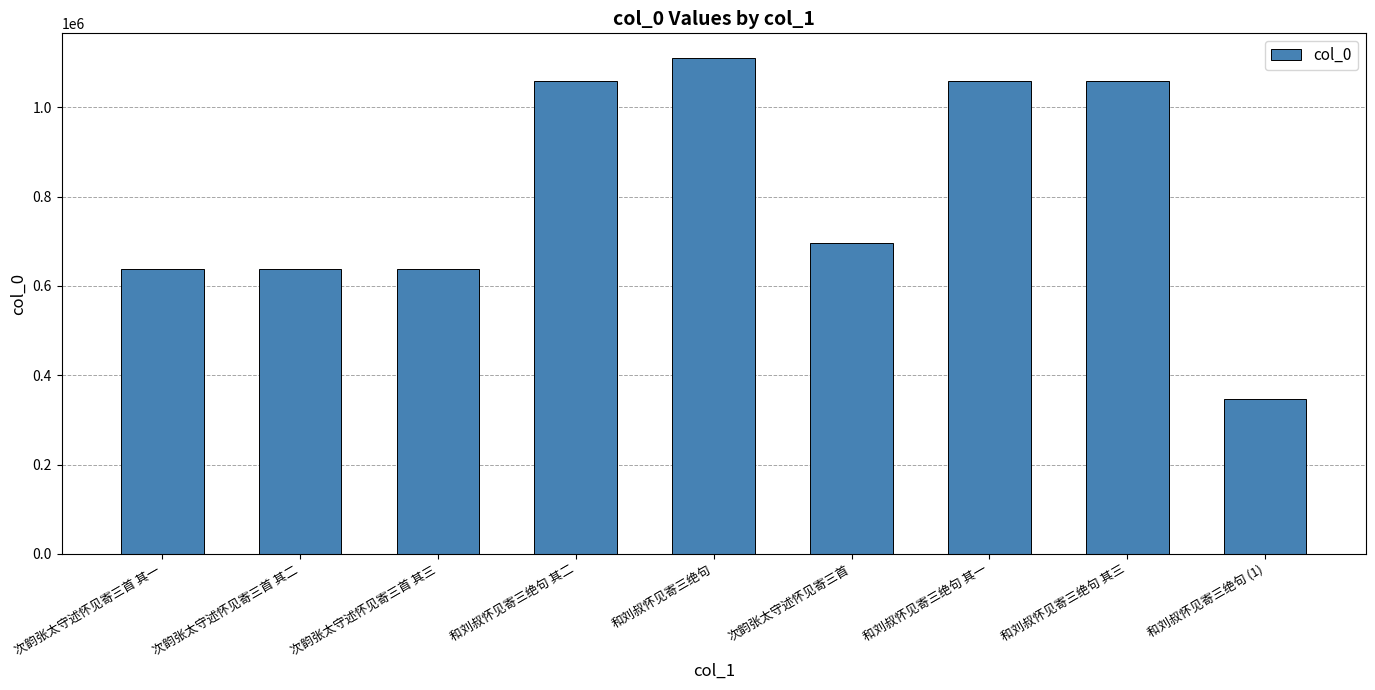

What is the smallest value displayed?

347707